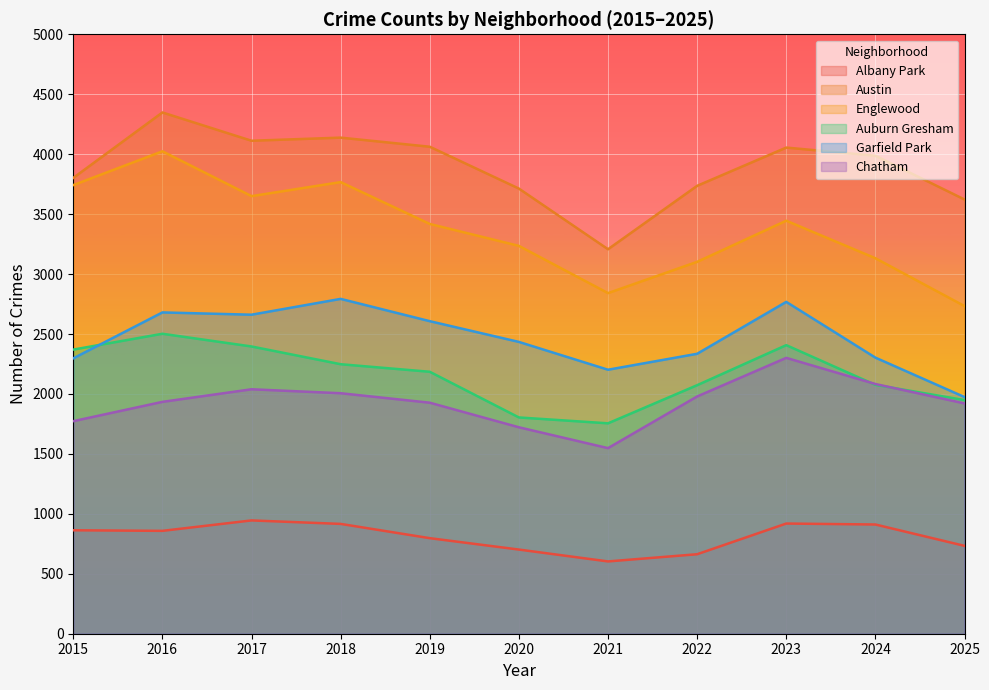

Count the number of categories in the chart.

11